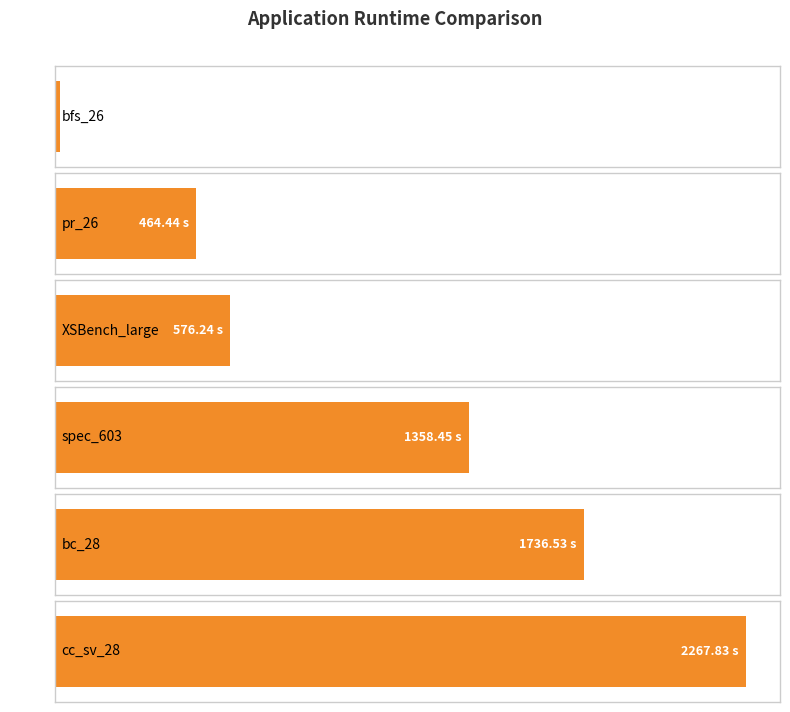

What is the change in value from XSBench_large to bc_28?

+1160.3